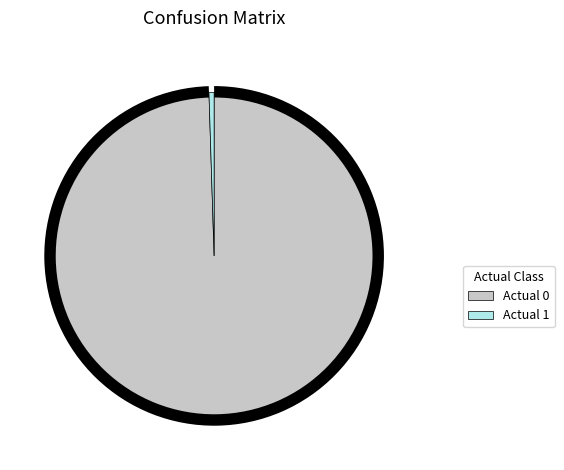

Which category has the biggest portion of the pie?

Actual 0